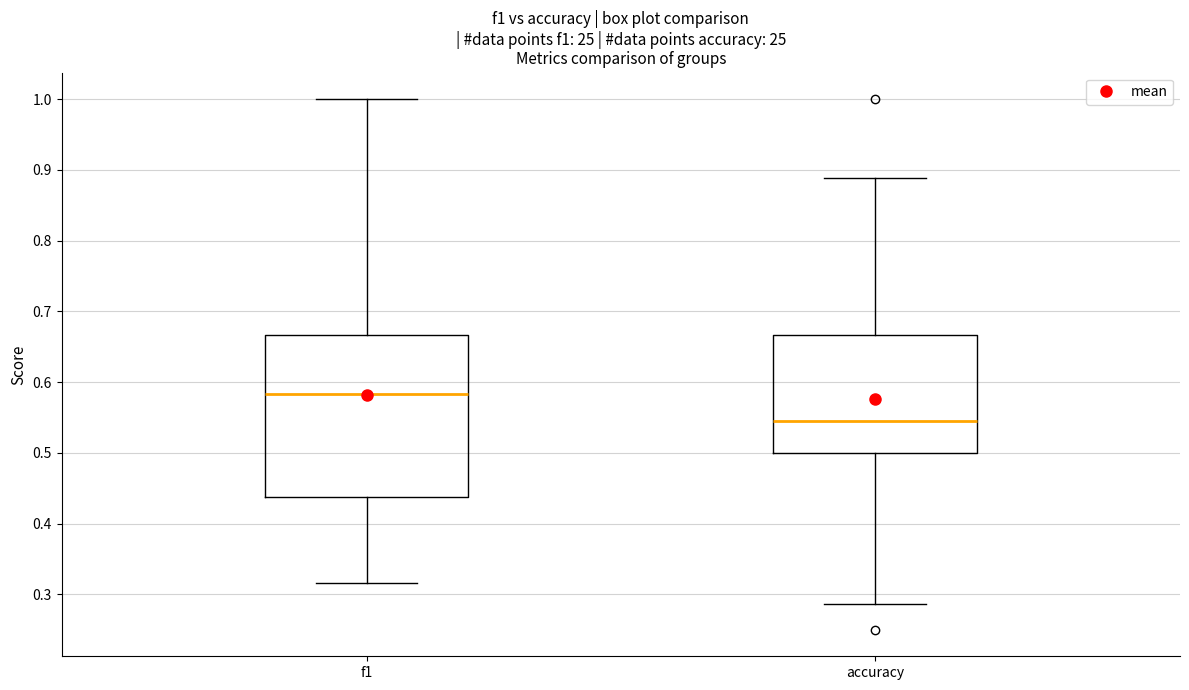

Which box has the highest median line?

f1